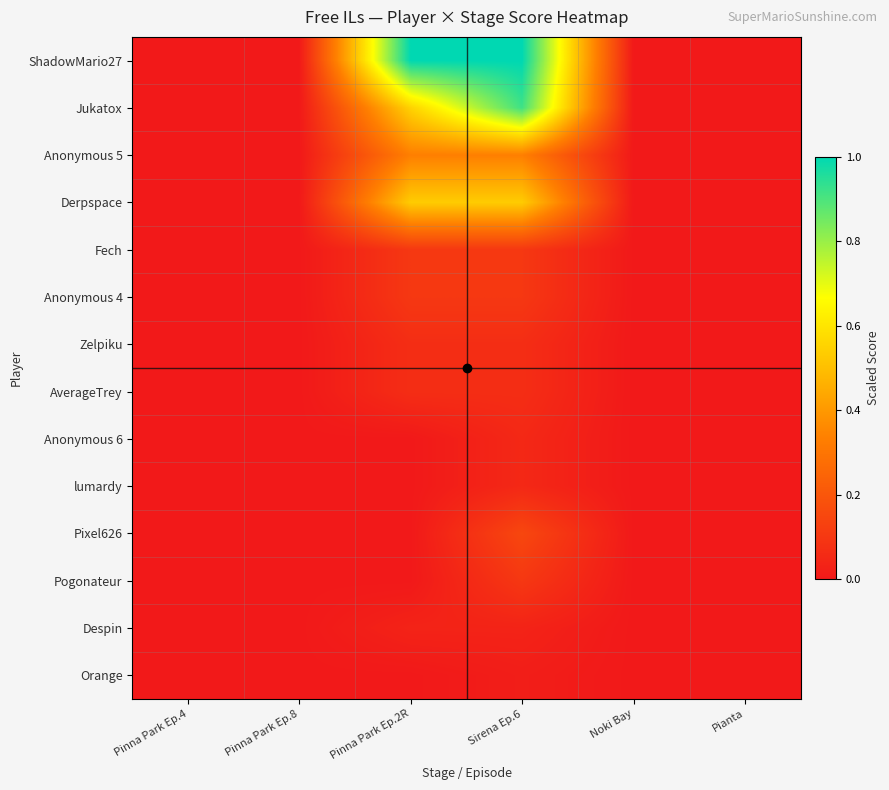

What is the greatest value displayed?

1.0